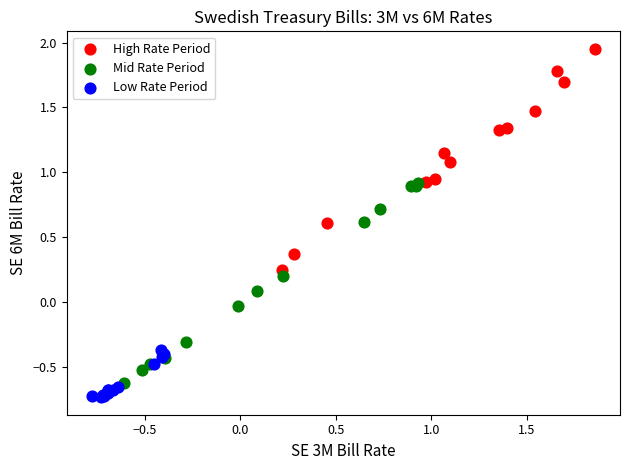

What are all the series names shown in the legend?

High Rate Period, Mid Rate Period, Low Rate Period